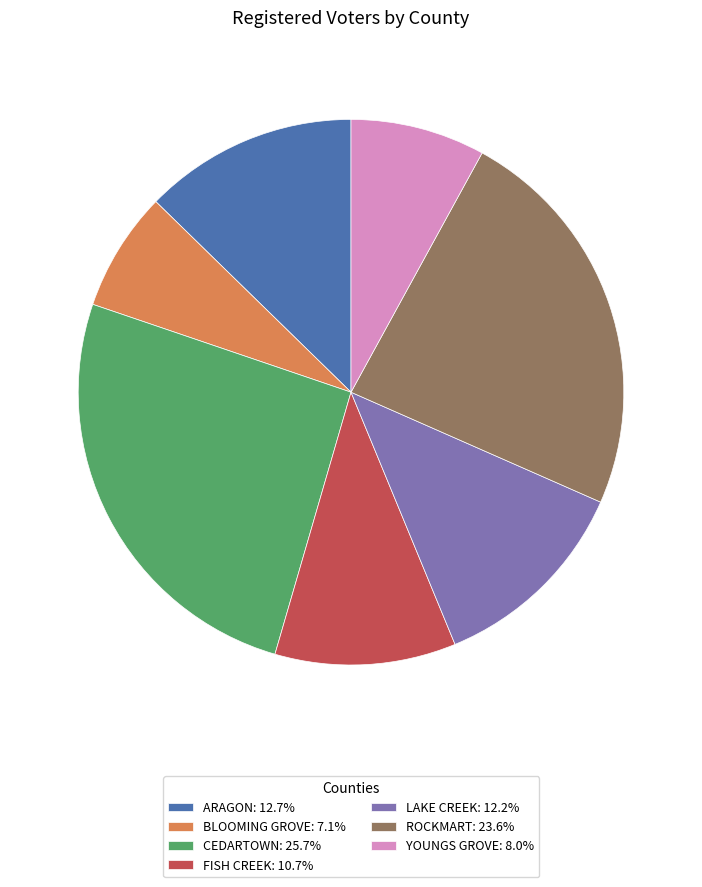

What is the smallest slice in the pie chart?

BLOOMING GROVE